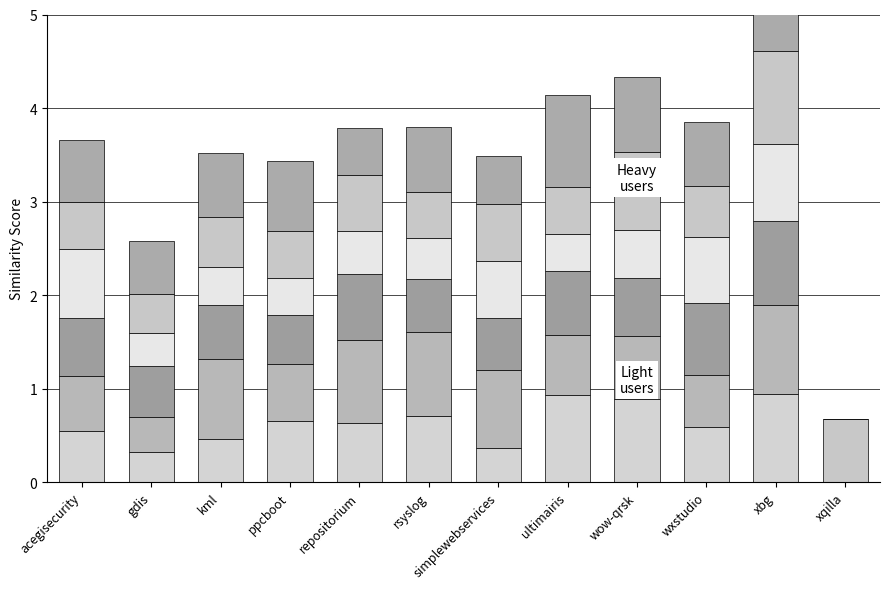

How many values in the rsyslog.csv series exceed 0?

11